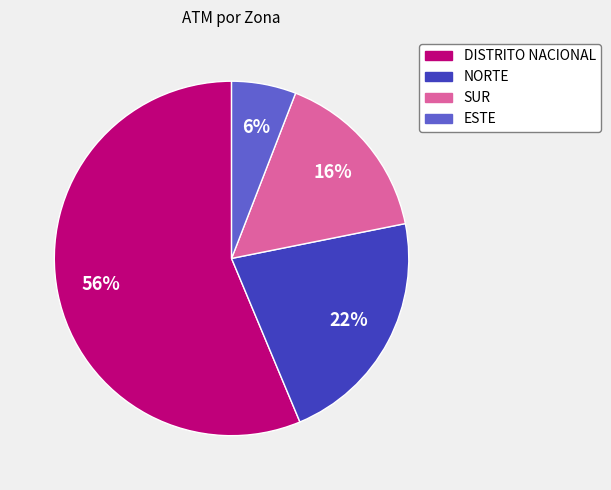

Which has a higher value, NORTE or DISTRITO NACIONAL?

DISTRITO NACIONAL